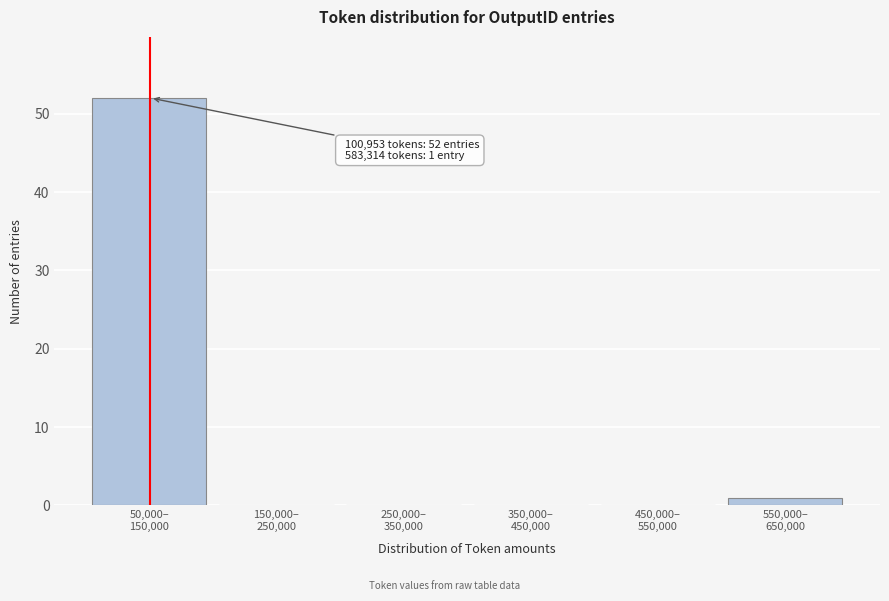

What is the sum of all values?

53